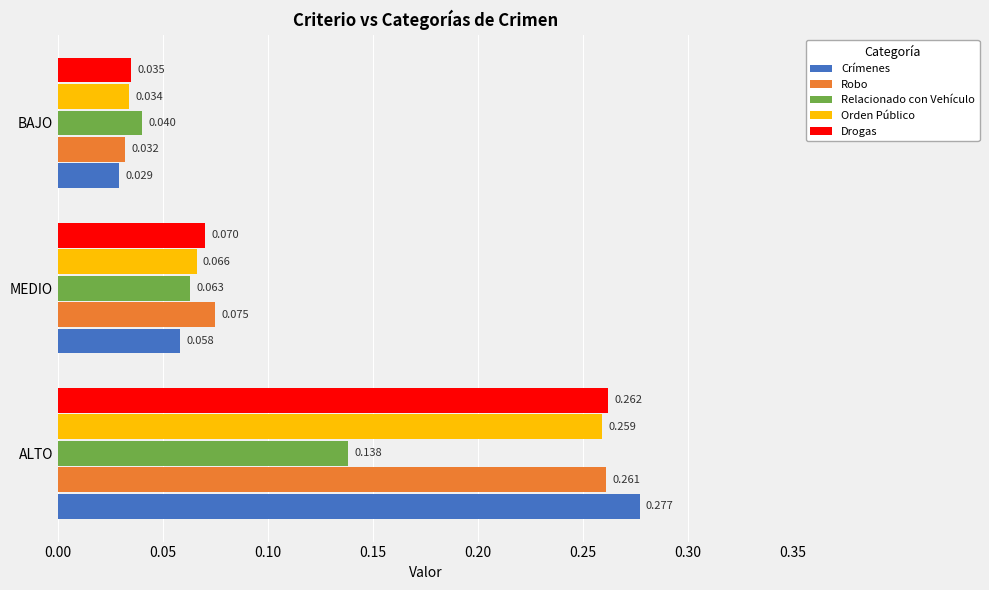

Rank the series by their maximum value, from highest to lowest.

Crímenes, Drogas, Robo, Orden Público, Relacionado con Vehículo